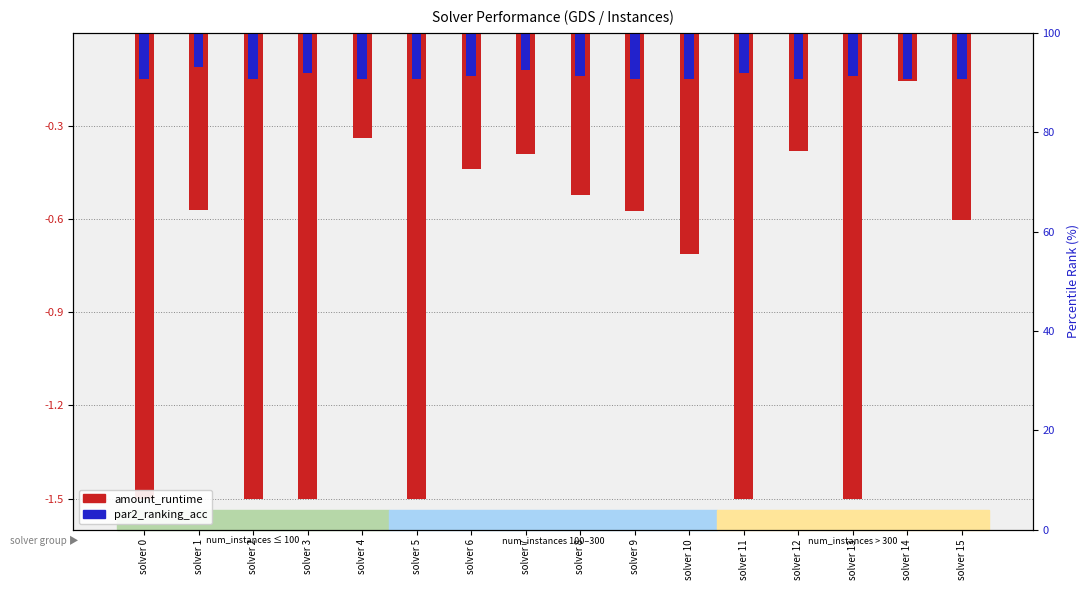

At which label is par2_ranking_acc closest to 0?

solver 1